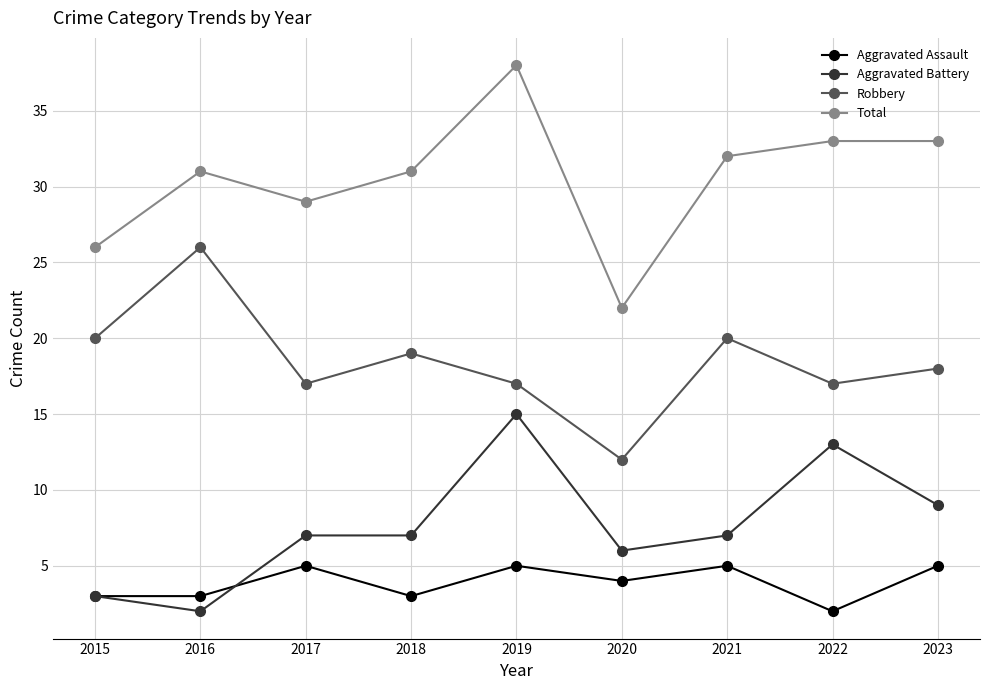

Which category has the lowest value in the Aggravated Assault series?

2022